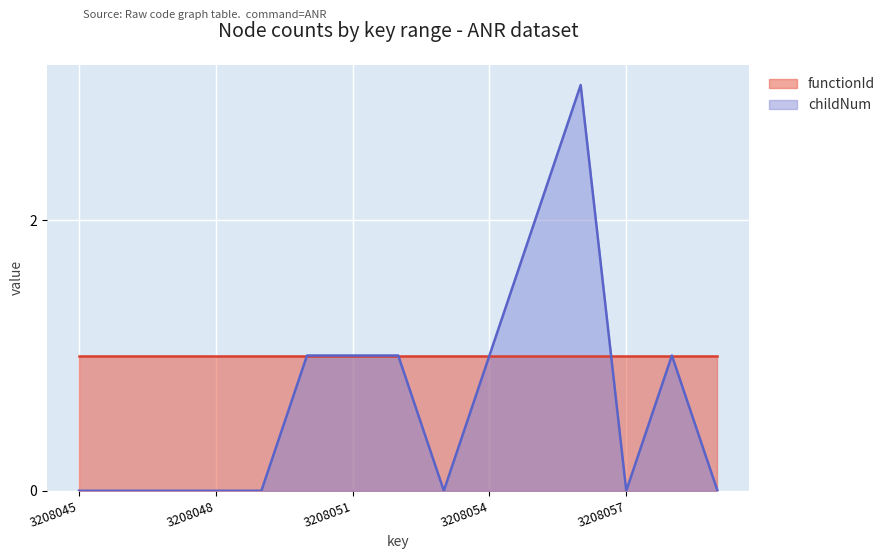

True or false: childNum has a value of 0 at 3208051.

False